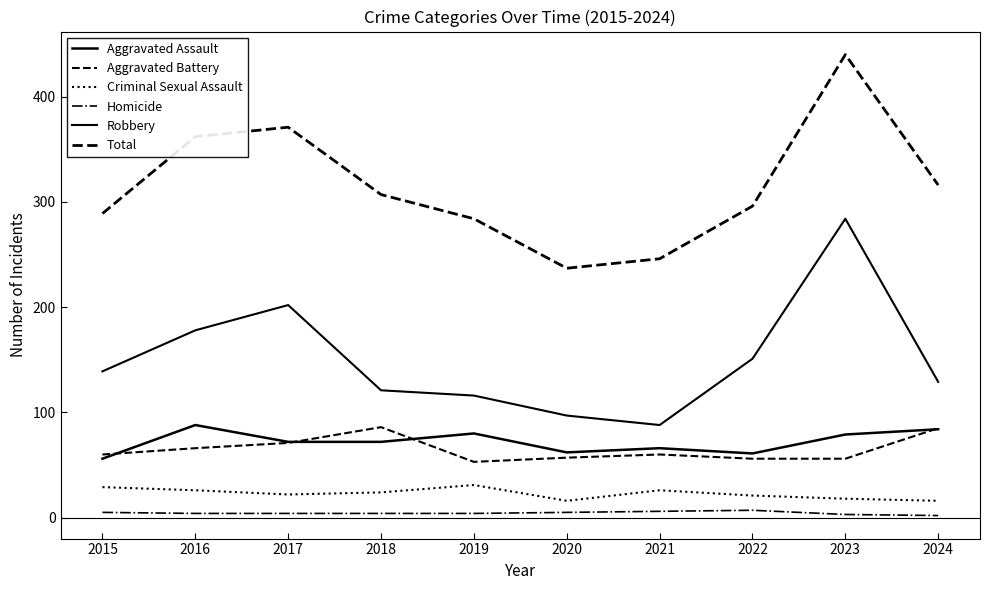

How many distinct data groups are displayed?

6